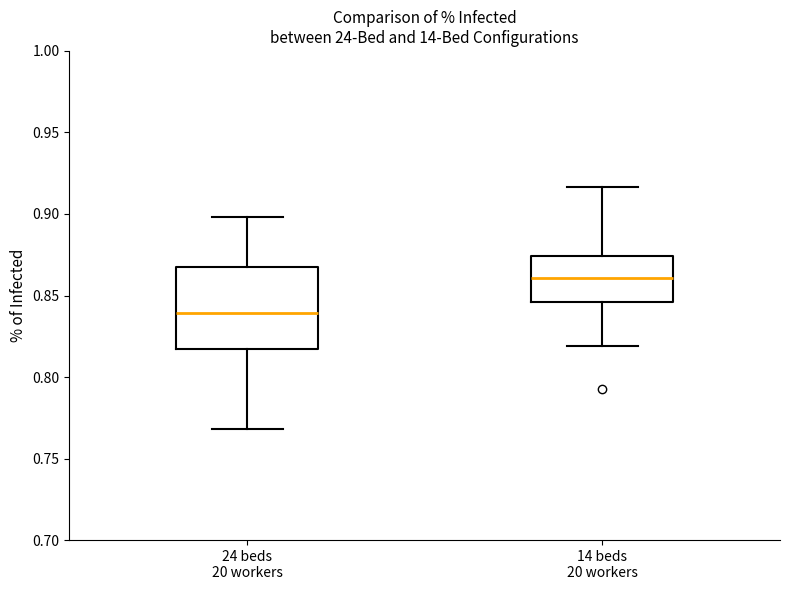

Where is the lower edge of the box for 14 beds 20 workers on the y-axis? The values are not printed on the chart, so give them approximately, as read against the axis.

0.845